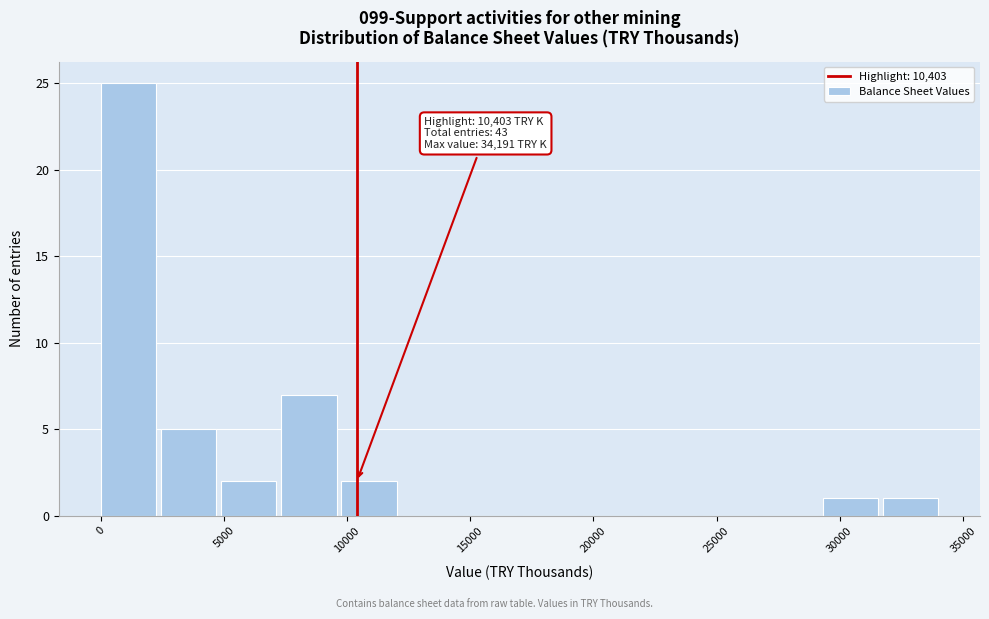

Which range on the x-axis has the tallest bar?

0 to 2500